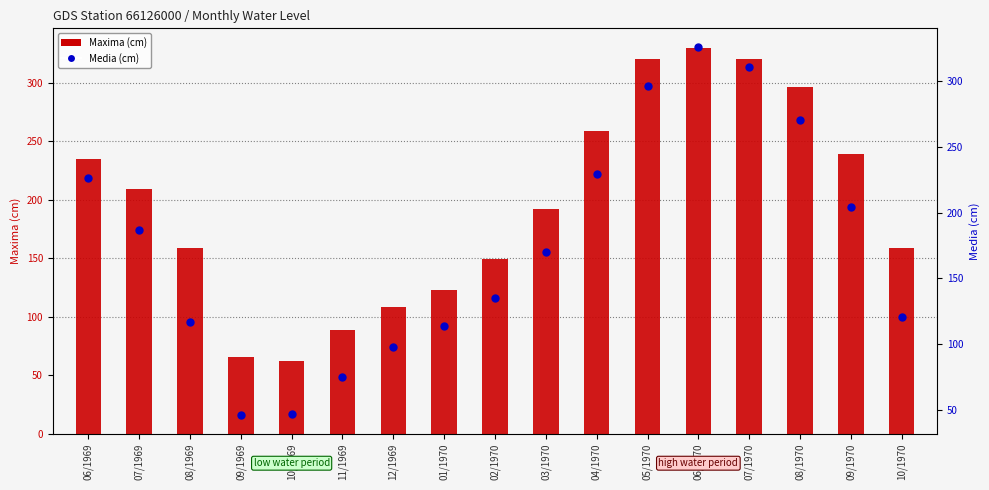

At how many categories does at least one series exceed 313?

3